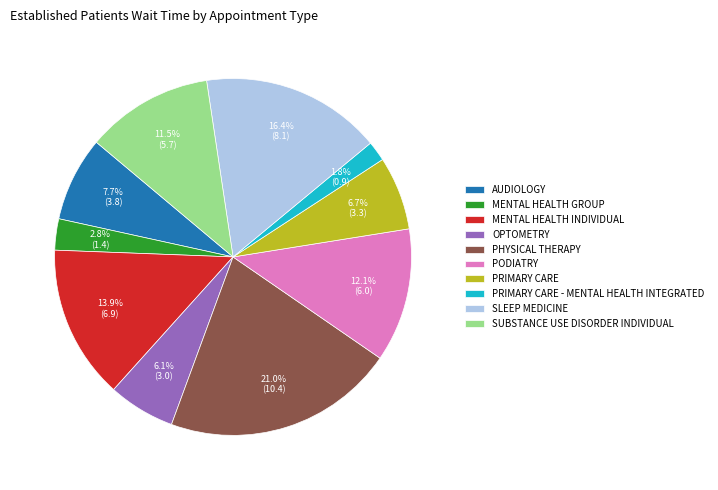

True or false: MENTAL HEALTH INDIVIDUAL accounts for 26% of the total.

False